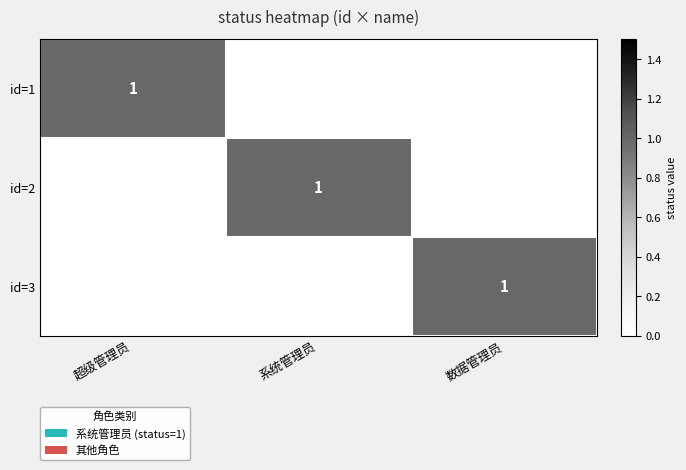

The id=2 series shows 1 at 系统管理员. True or false?

True